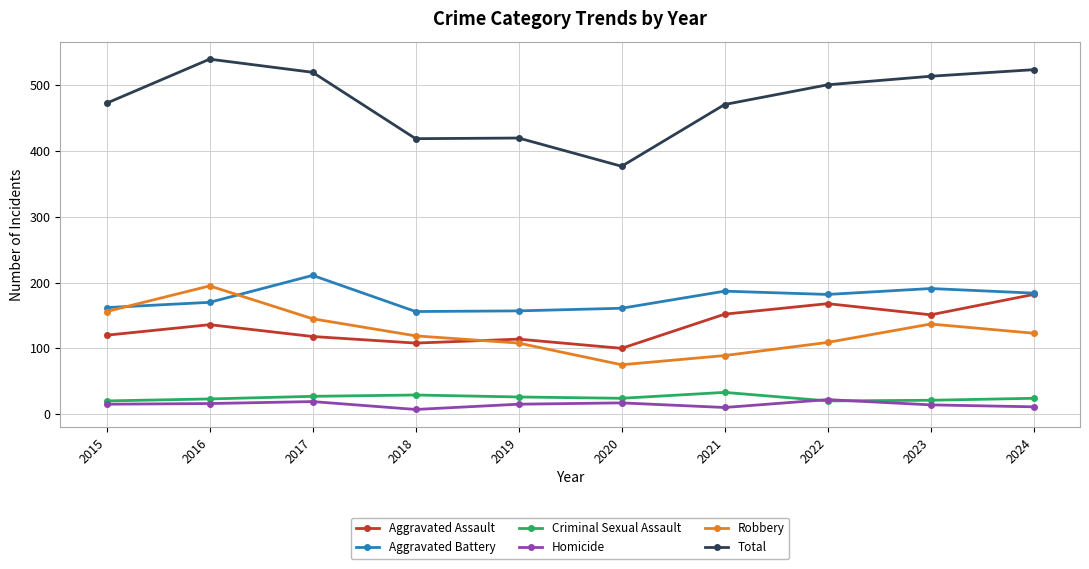

At which category does Aggravated Assault reach its first local peak?

2016